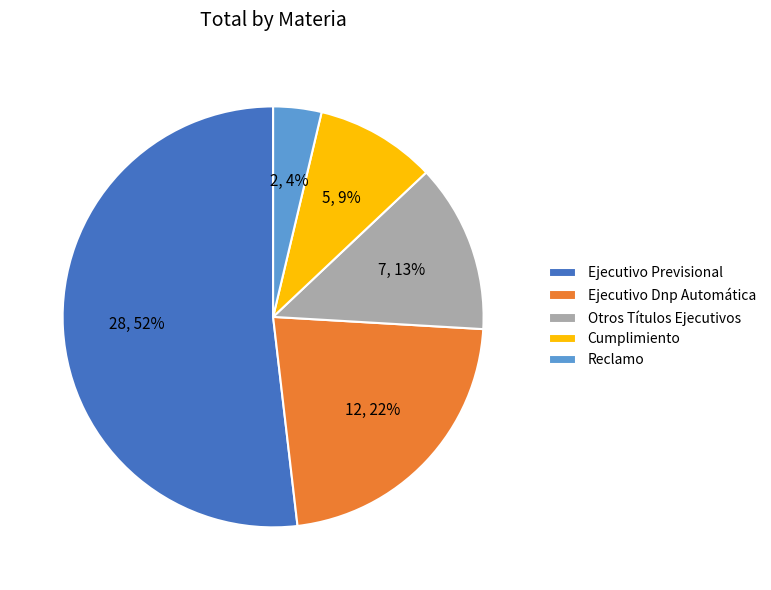

To the nearest percent, what percentage of the pie is Reclamo?

4%